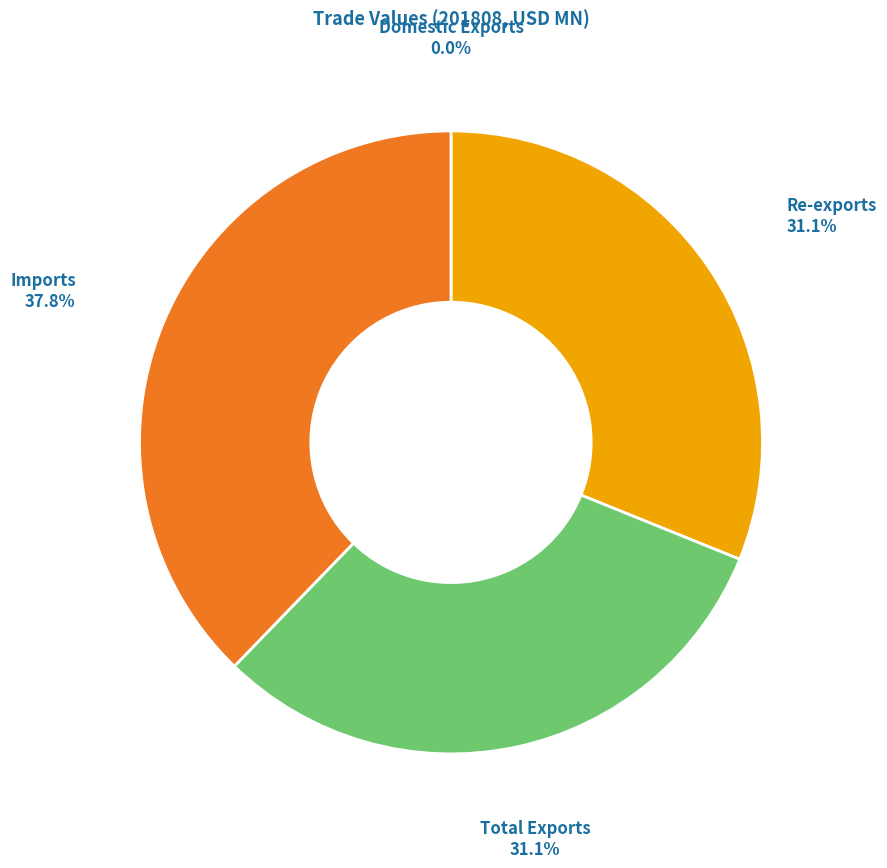

Is there any slice that represents more than half of the pie?

No